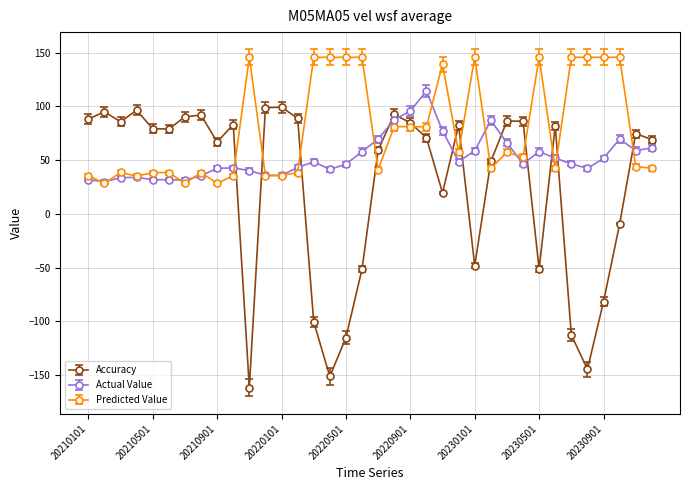

True or false: Actual Value and Accuracy cross at least once.

True